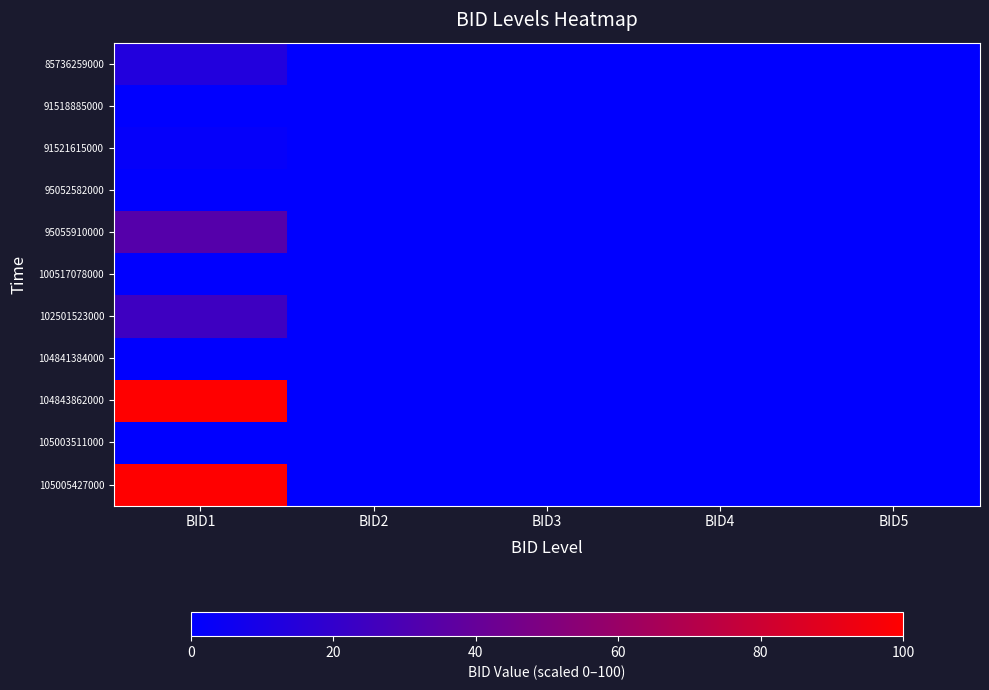

What is the spread (max minus min) of values at BID1?

100.0